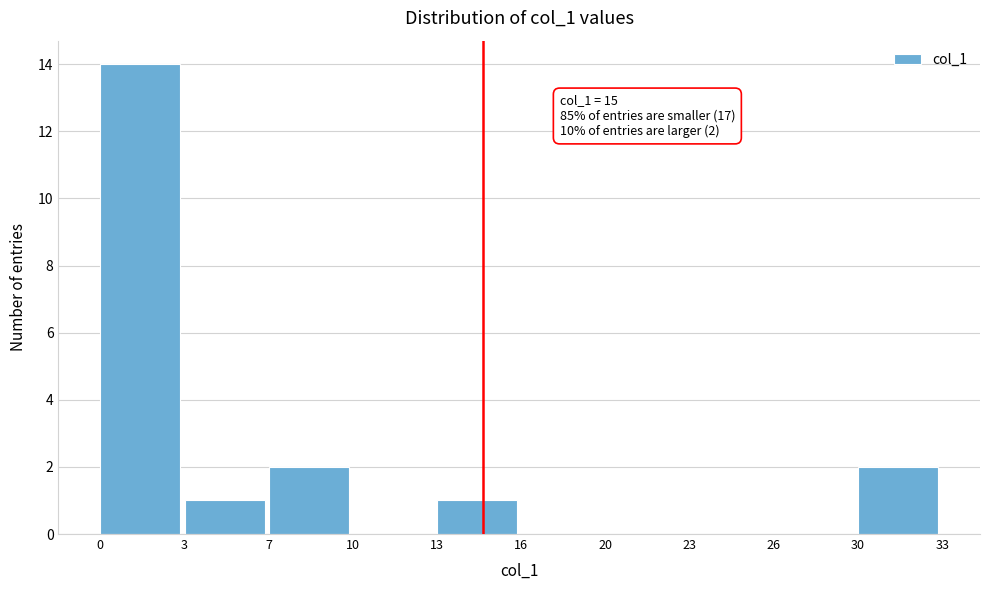

Reading left to right, transcribe all the data shown in this chart.

0=14	3=1	7=2	10=0	13=1	16=0	20=0	23=0	26=0	30=2